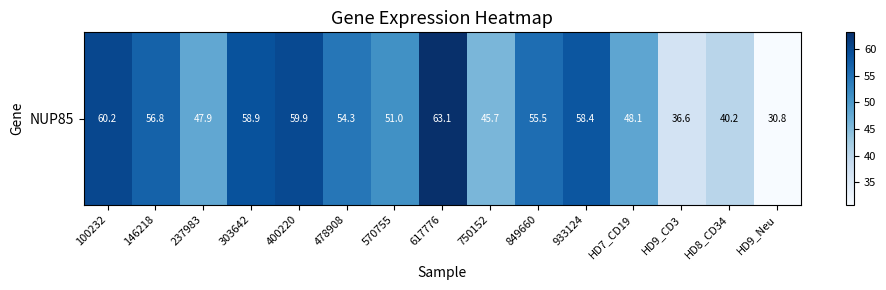

What is the sum of the values at HD9_CD3 and 570755?

87.7